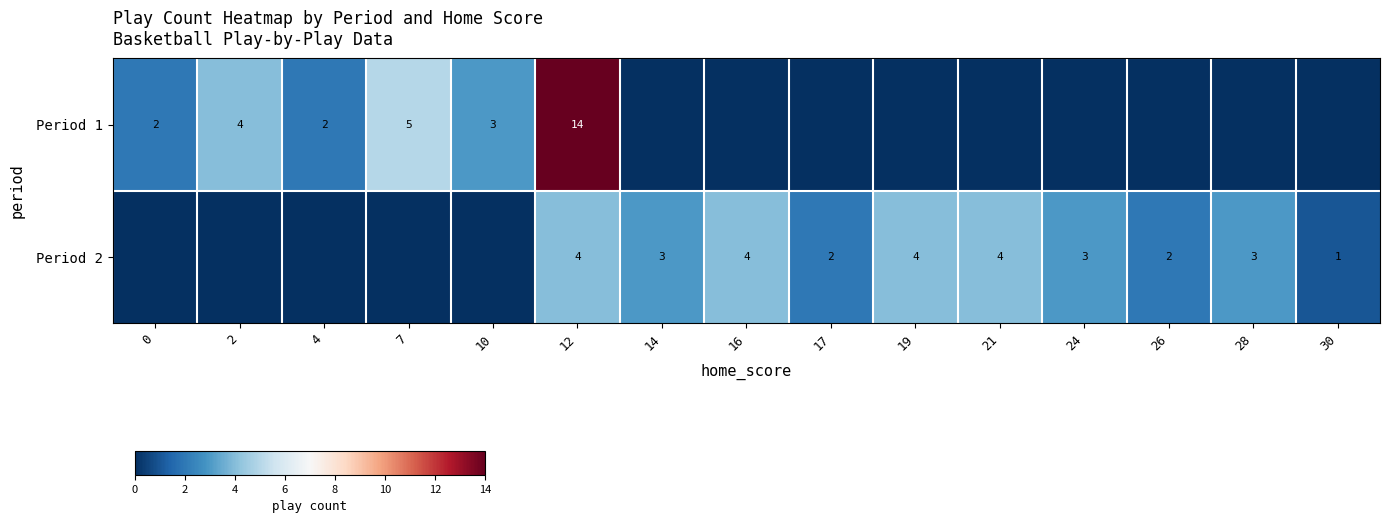

What is the sum of the Period 2 values at 14 and 12?

7